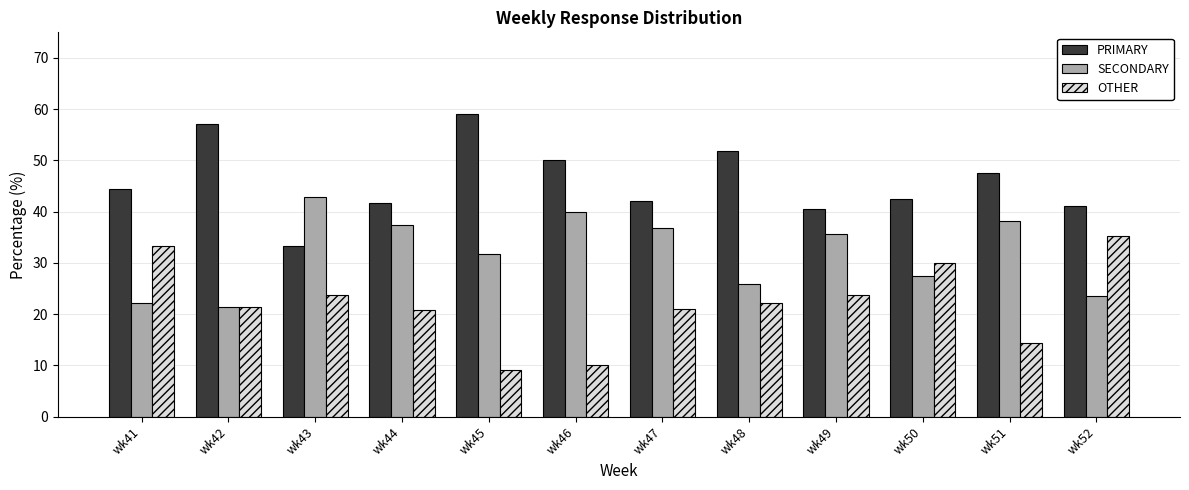

Count the number of categories in the chart.

12